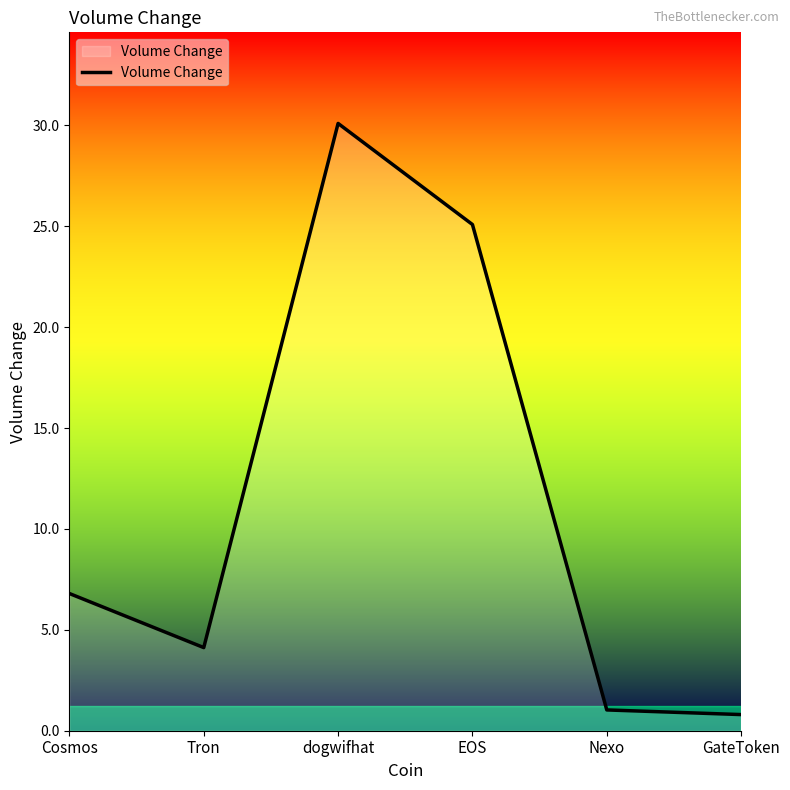

Which label corresponds to the largest value in the chart?

dogwifhat